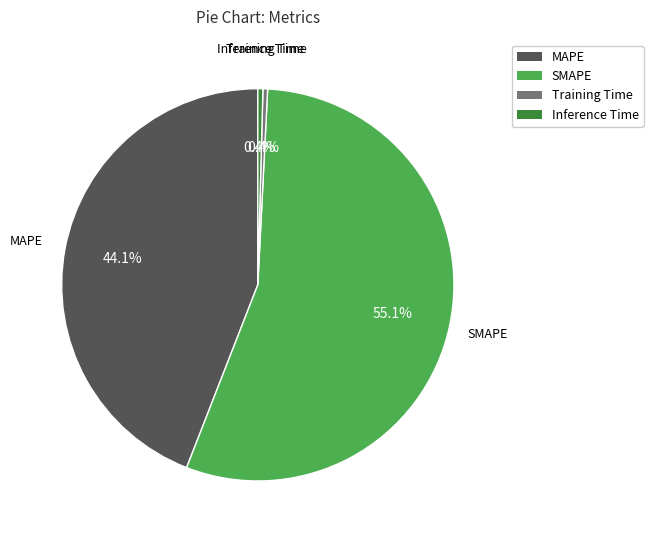

Does SMAPE represent more than half of the total?

Yes